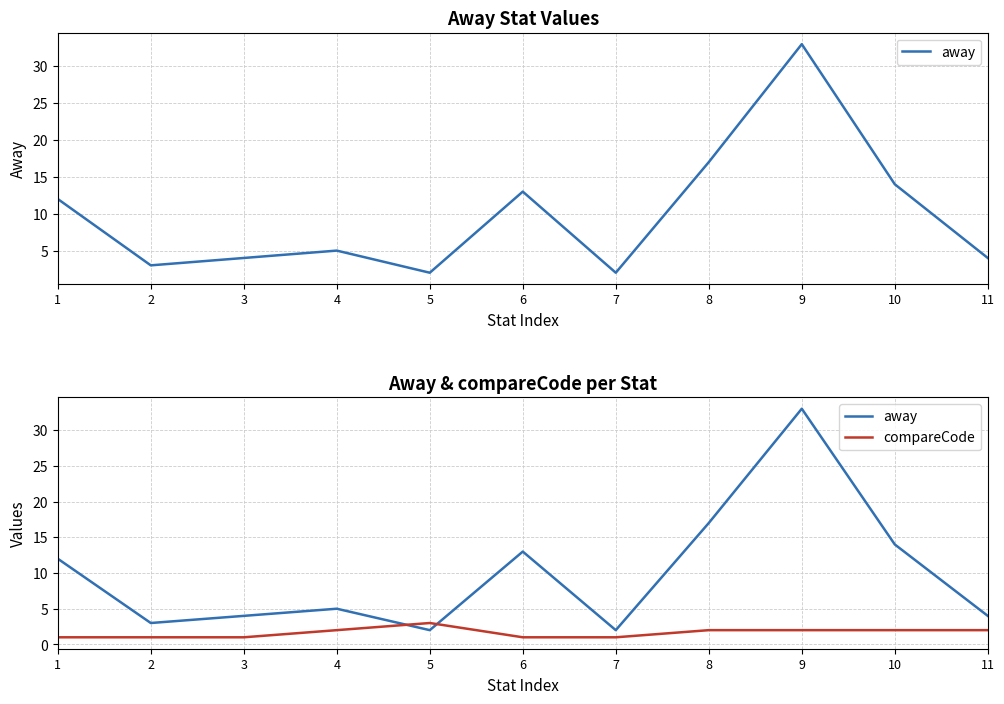

How many series are shown in this chart?

2